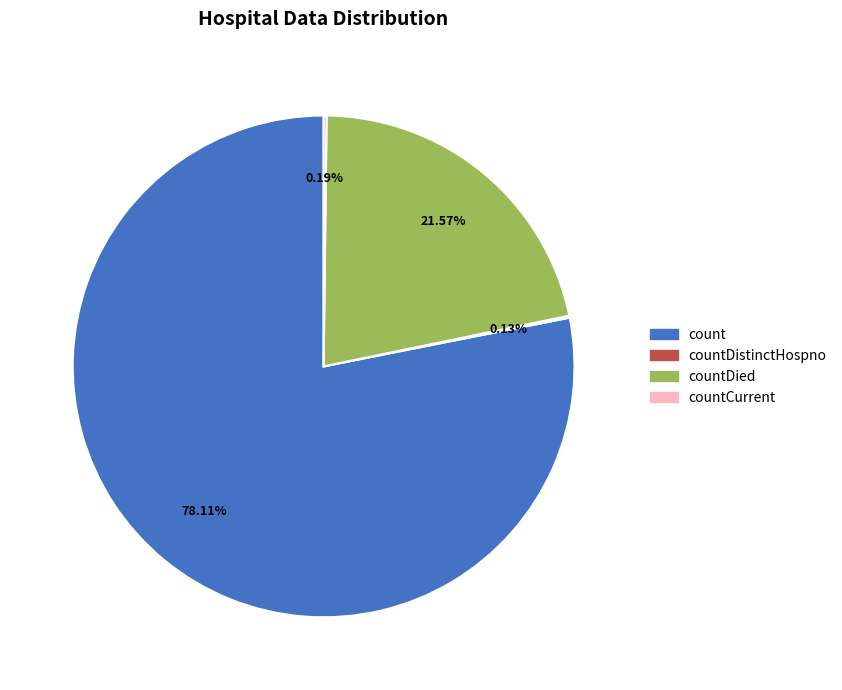

Is count the majority of the pie?

Yes